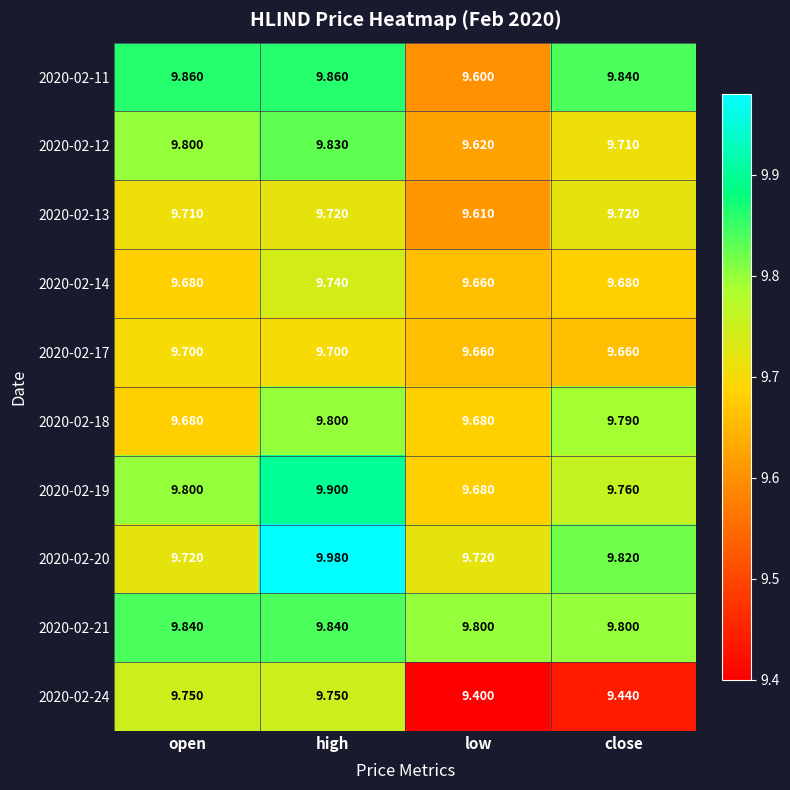

Count the number of categories in the chart.

4